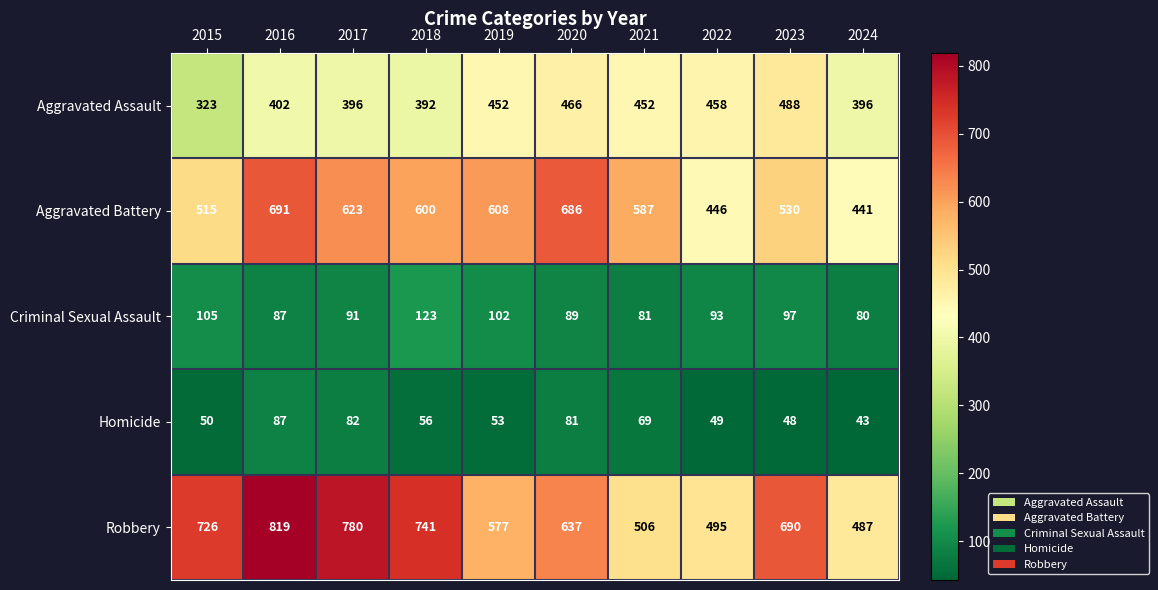

How many values in the Homicide series are below 56?

5